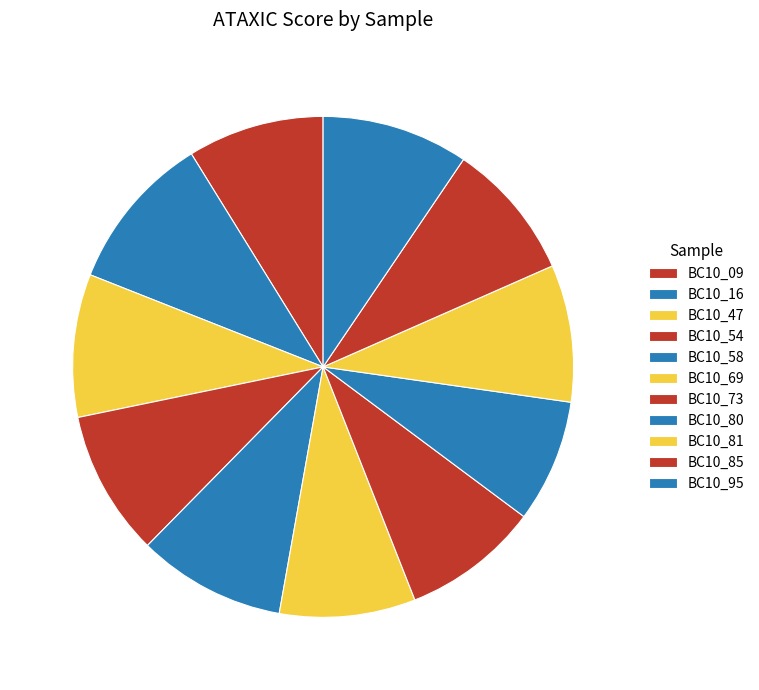

What is the largest slice in the pie chart?

BC10_16